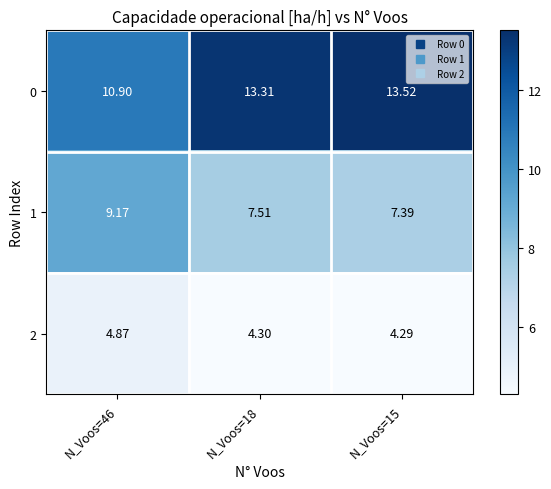

Is the value of 2 at N_Voos=46 greater than the value of 1 at N_Voos=15?

No